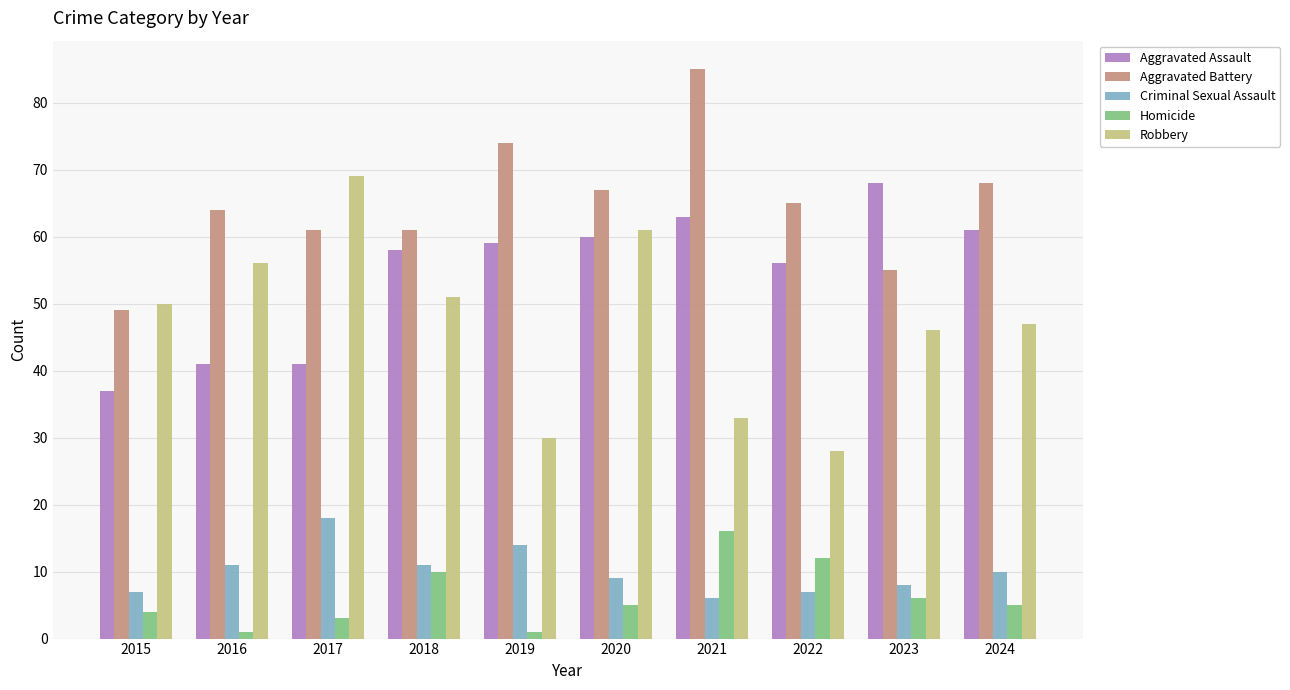

What is the approximate value of Aggravated Assault at 2023?

68